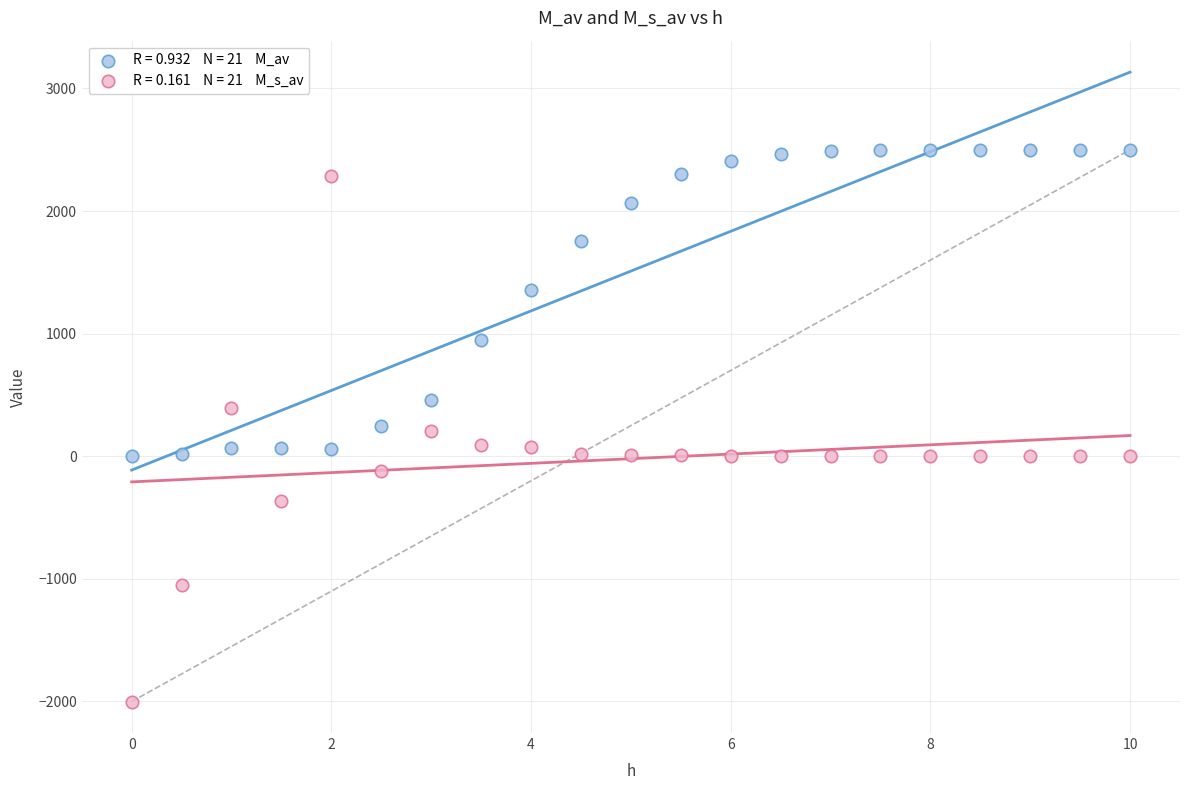

Across all data points, what is the range of Y values (max minus min)?

4504.2